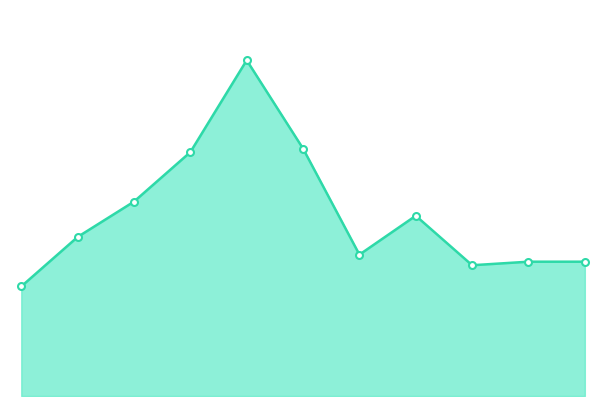

How many lines are shown in the chart?

1